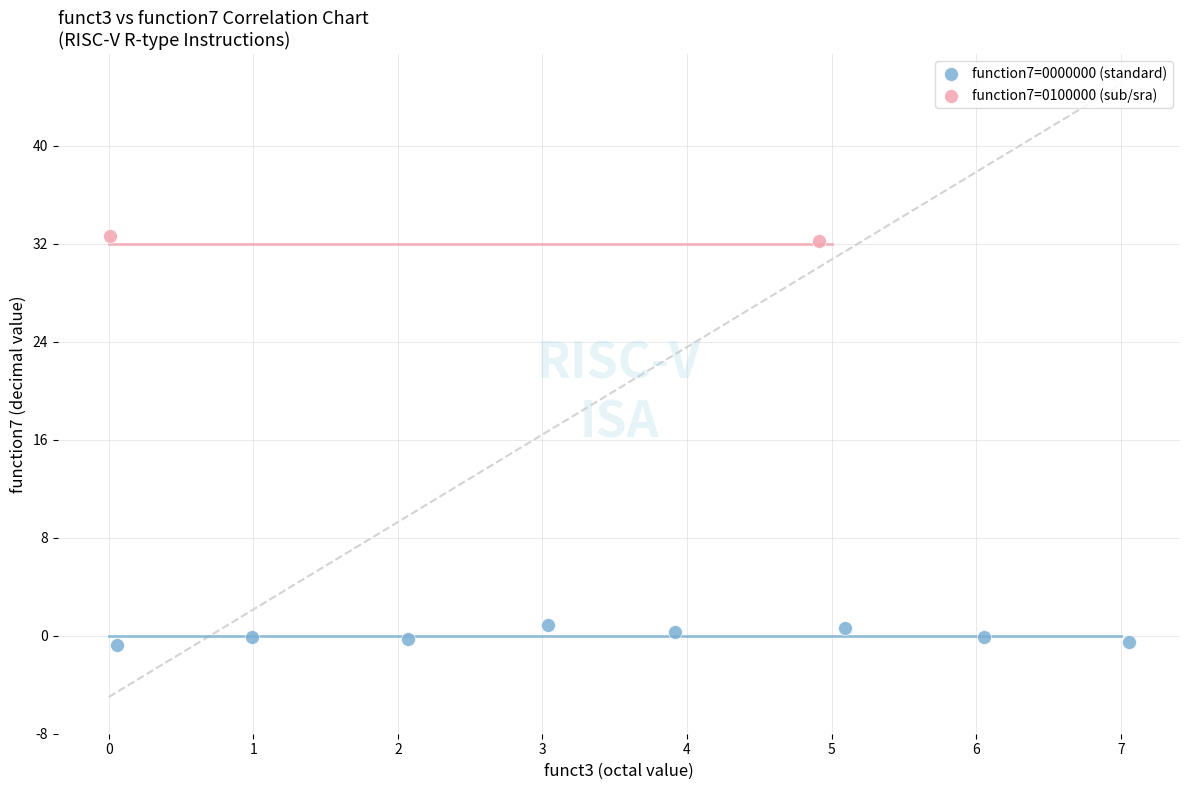

What are all the series names shown in the legend?

function7=0000000 (standard), function7=0100000 (sub/sra)